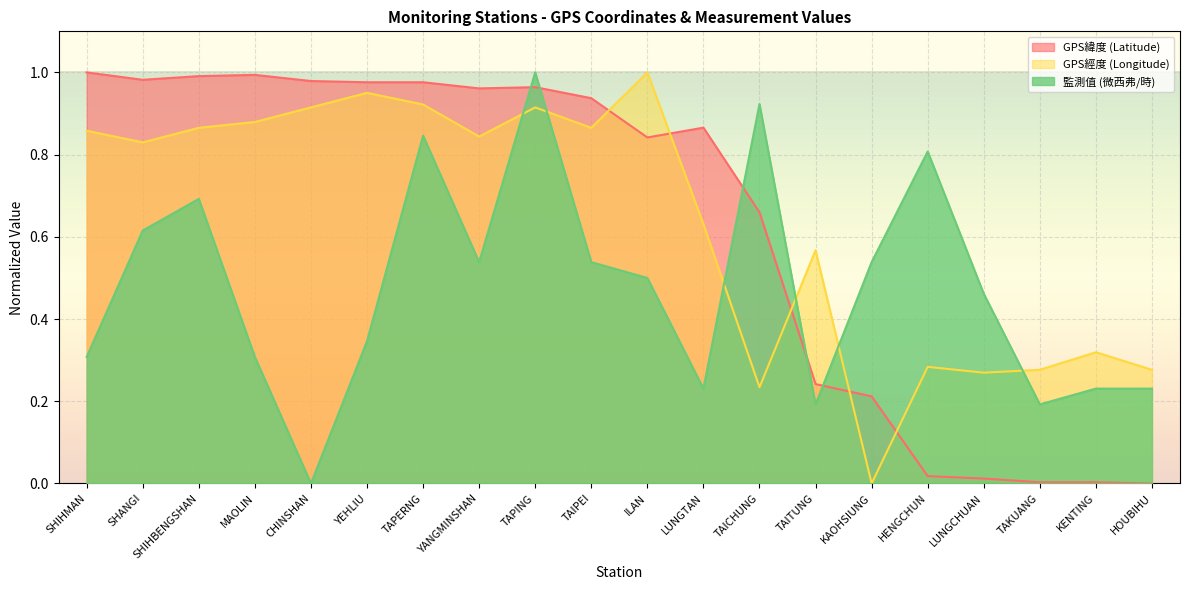

Between which two adjacent categories do 監測值 (微西弗/時) and GPS緯度 (Latitude) first intersect?

YANGMINSHAN and TAPING